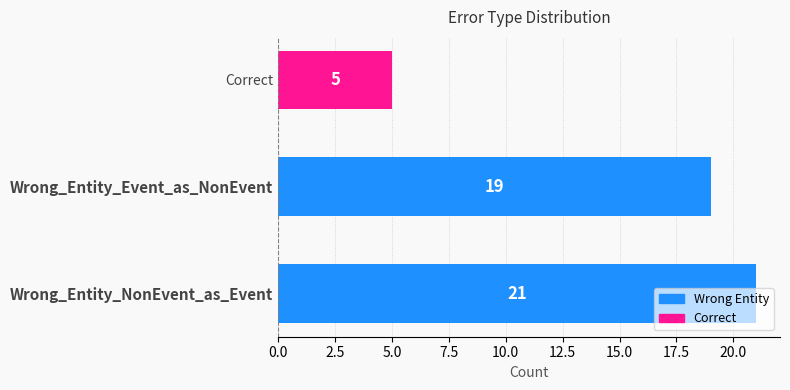

How many values are between 5 and 21?

3